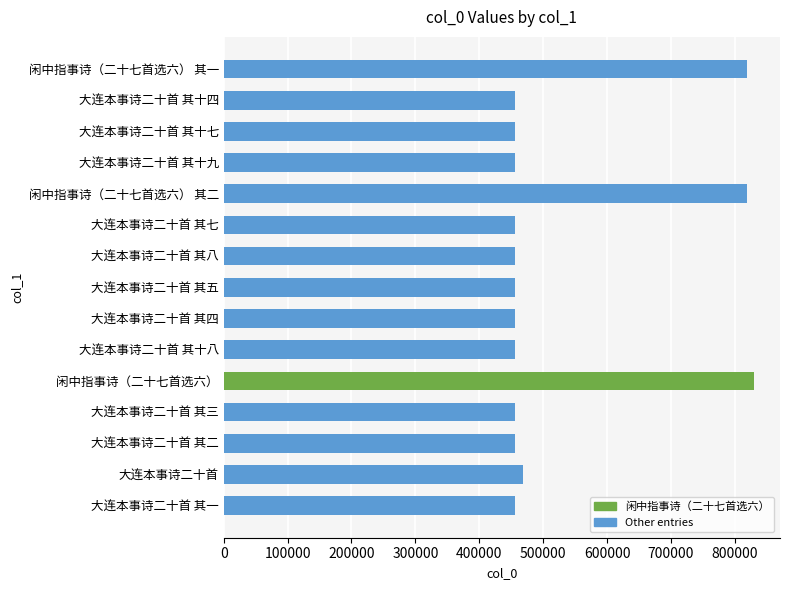

What is the difference between the second highest and second lowest values?

362772